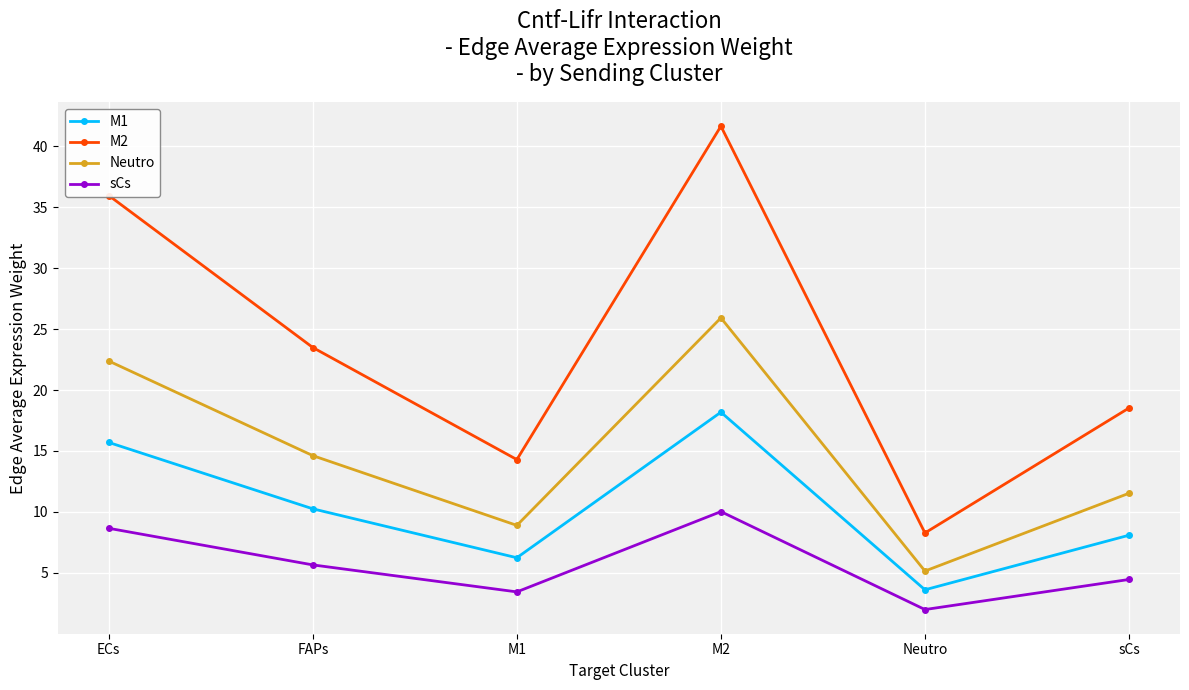

Which category has the lowest value across all series?

Neutro